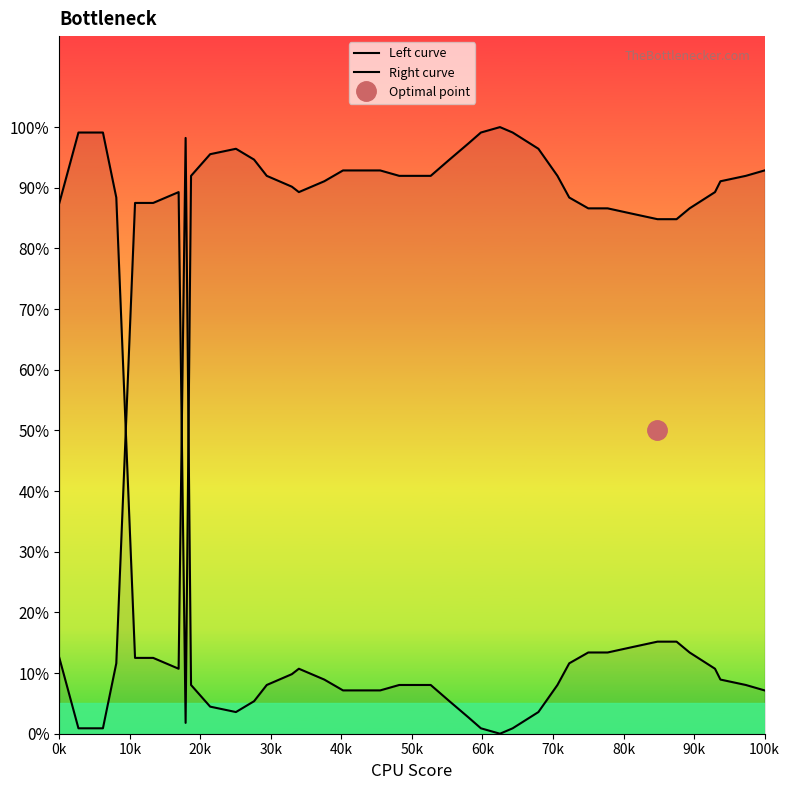

Does the chart display data point markers on the line(s)?

No